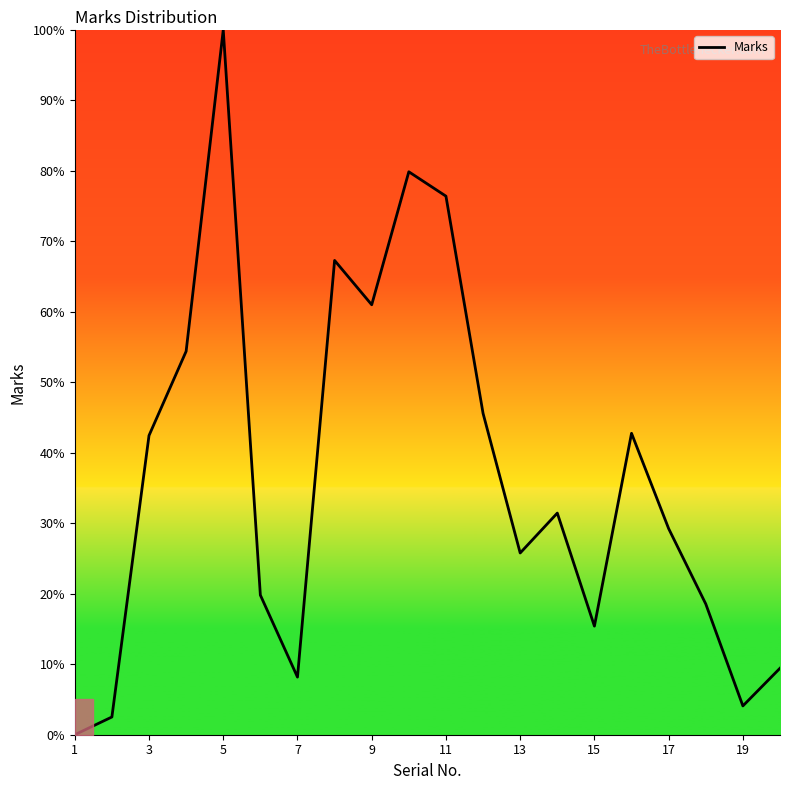

What is the greatest value displayed?

100.0